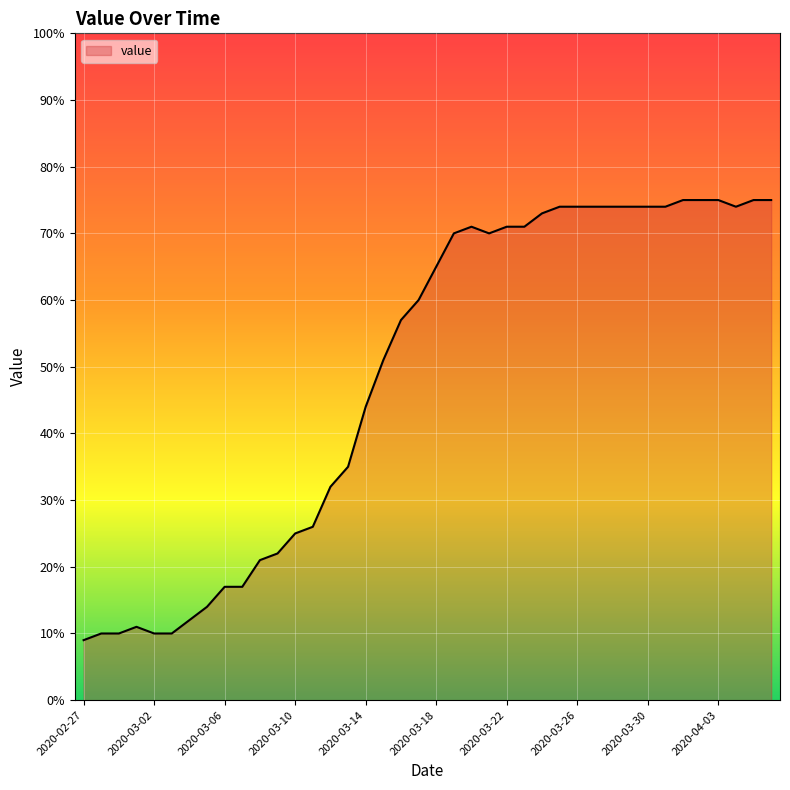

What is the smallest value displayed?

9